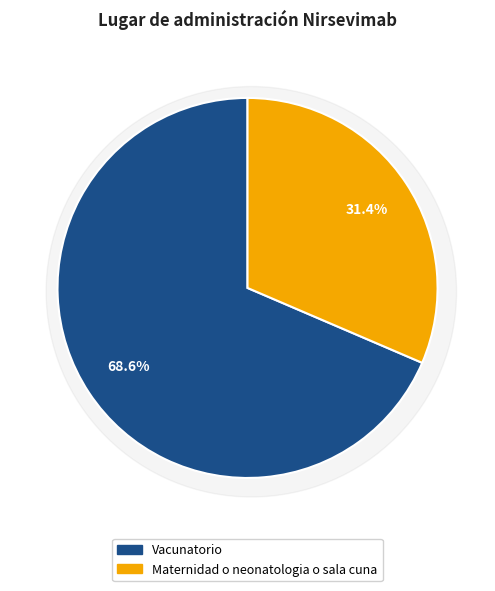

What percentage is the Vacunatorio slice, to the nearest percent?

69%